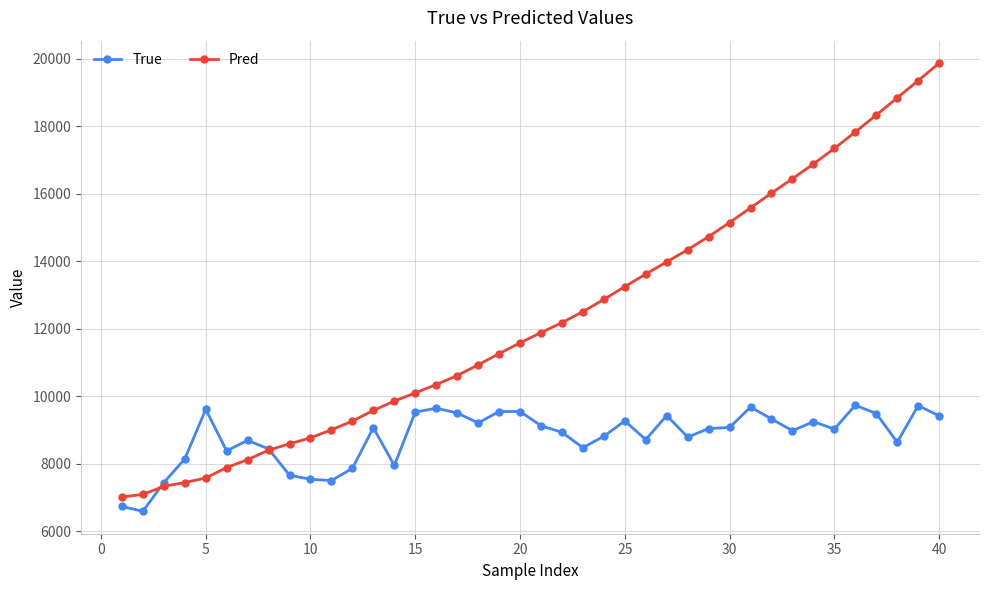

Is this an area chart (filled region under the line)?

No